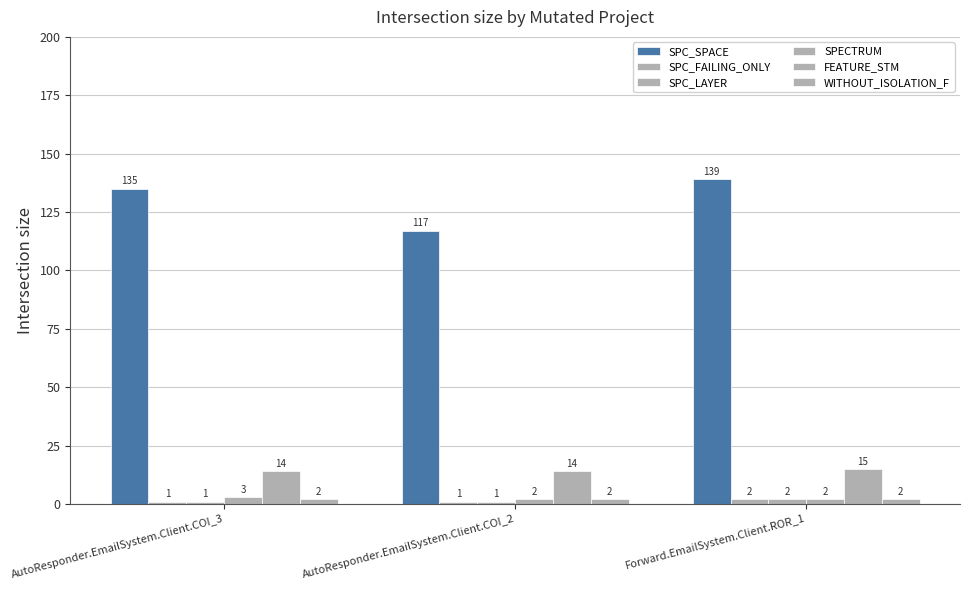

The SPC_LAYER series shows 1 at AutoResponder.EmailSystem.Client.COI_2. True or false?

True